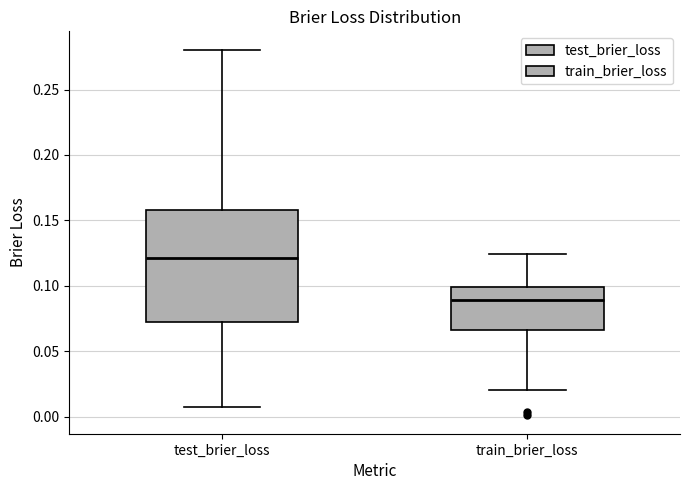

Reading left to right, read every box against the y-axis: the position of its median line, the range the box covers, and the ends of its whiskers. The values are not printed on the chart, so give them approximately, as read against the axis.

test_brier_loss: median 0.120, box 0.070 to 0.160, whiskers 0.010 to 0.280
train_brier_loss: median 0.090, box 0.065 to 0.100, whiskers 0.020 to 0.125